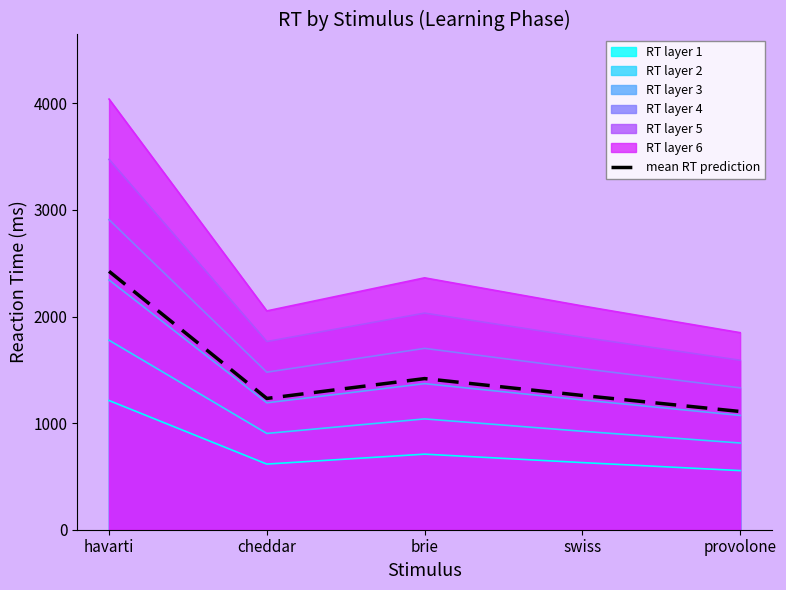

How many interior local valleys (lower than both neighbors) does the data have?

1